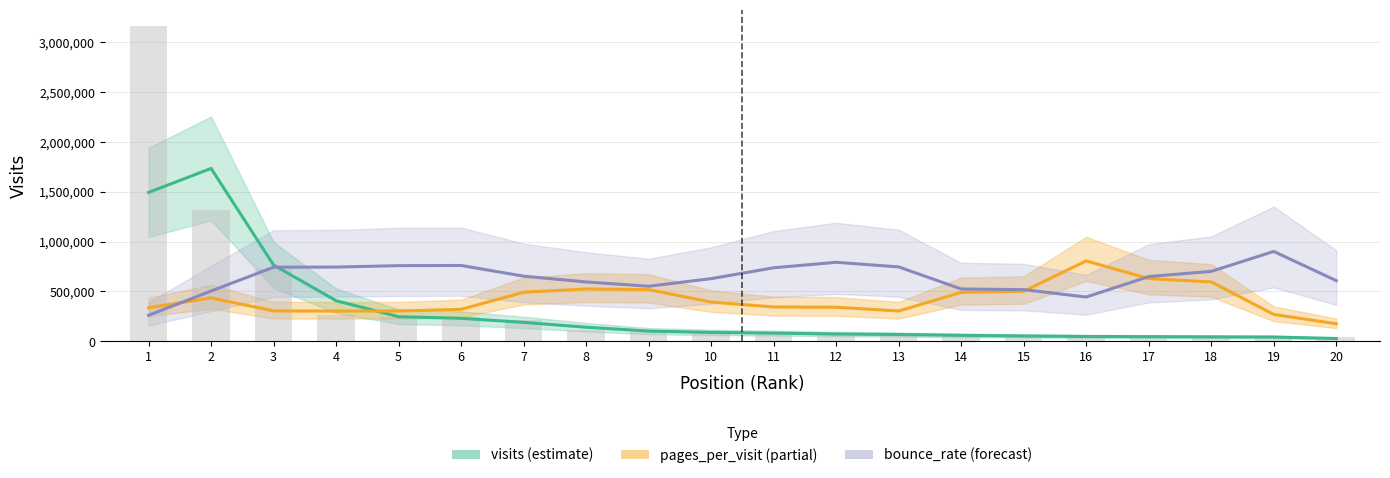

What is the value of the bounce_rate (forecast) bar at the 12th from the left?

793141.4